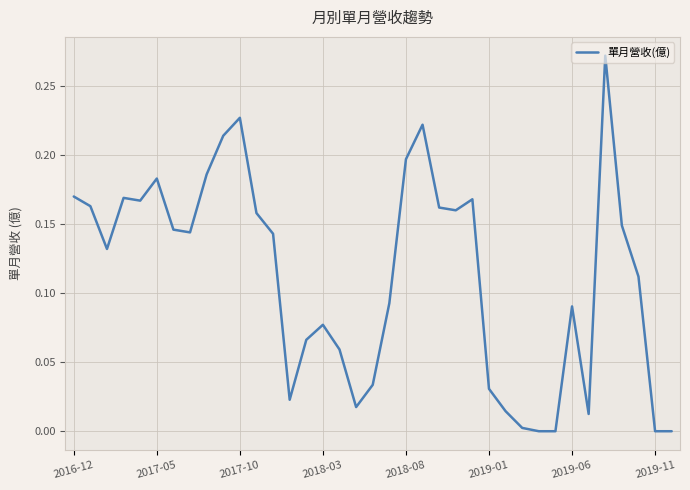

How many lines are shown in the chart?

1